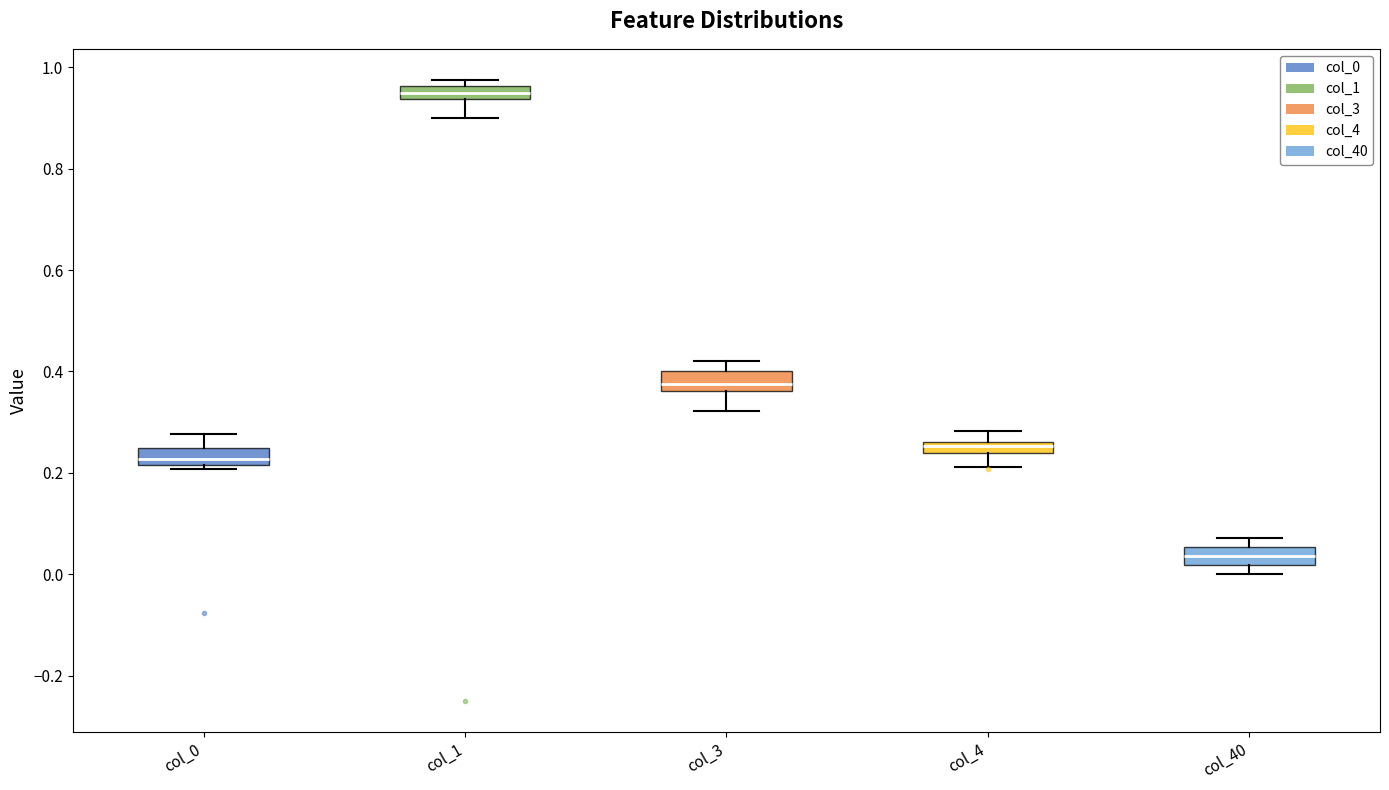

Where is the lower edge of the box for col_3 on the y-axis? The values are not printed on the chart, so give them approximately, as read against the axis.

0.36